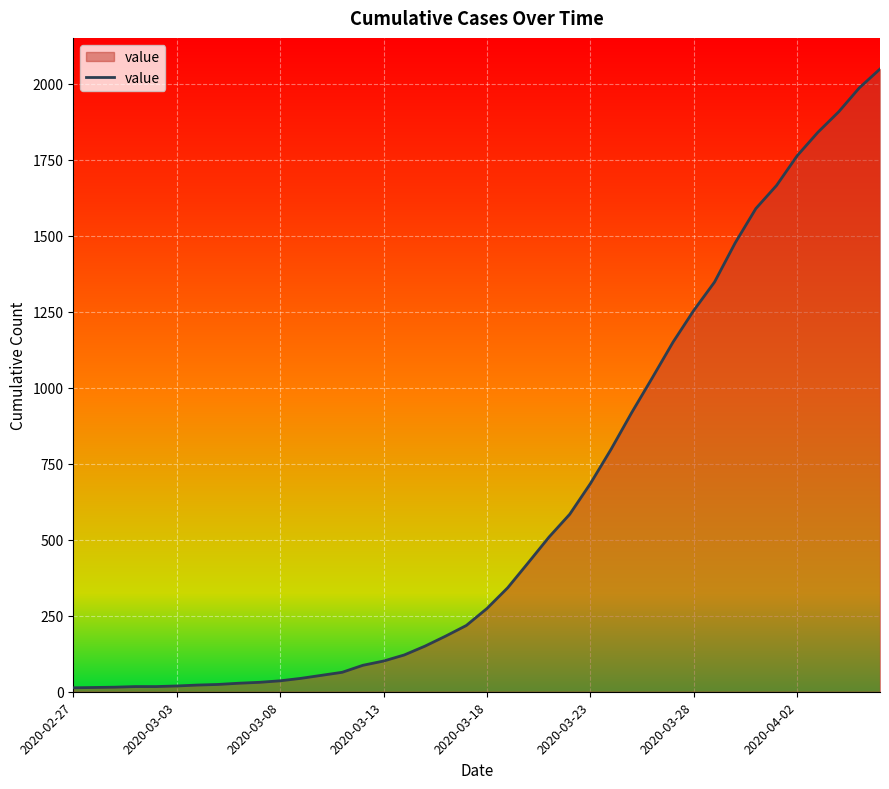

What is the maximum value shown in the chart?

2049